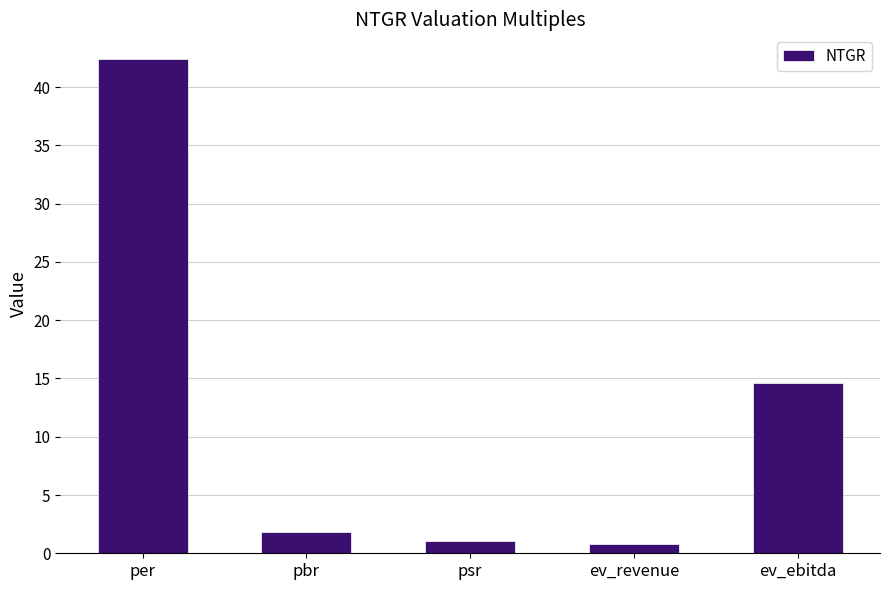

Is it true that the value at pbr is 1.8?

True